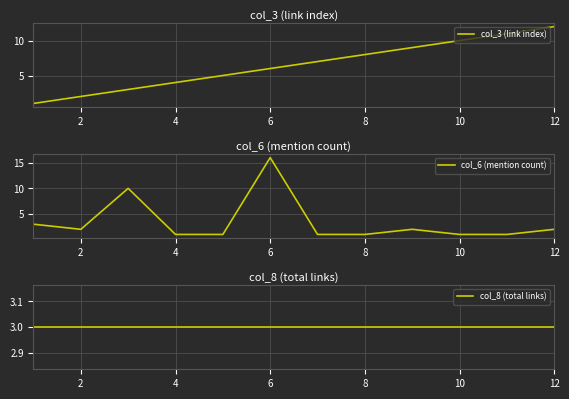

The value of col_3 (link index) at 8 is 8. True or false?

True